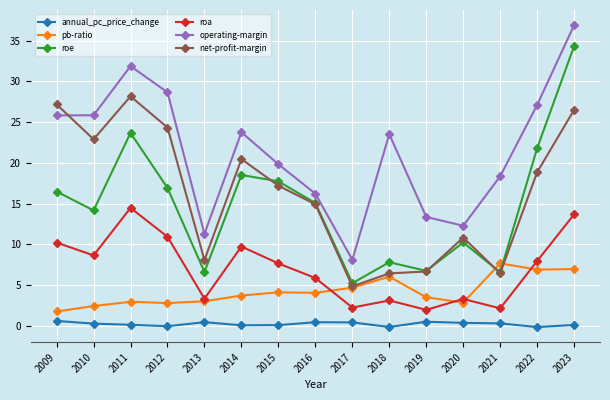

In pb-ratio, how many points are higher than both neighbors (excluding endpoints)?

4